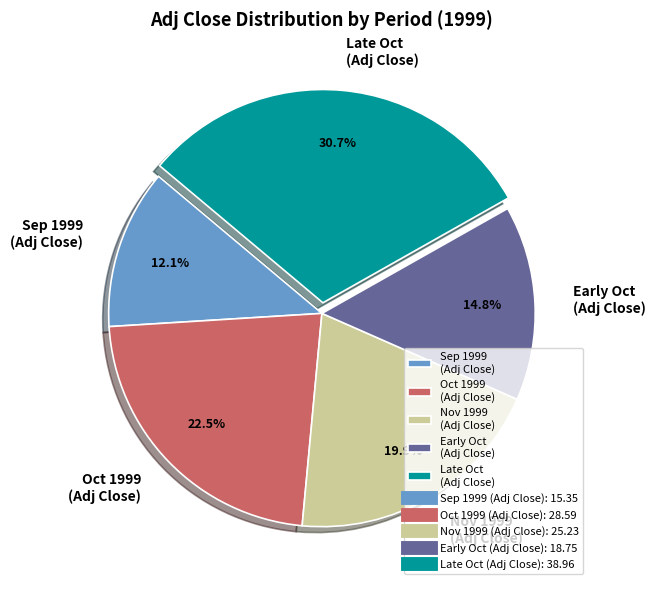

Count the number of slices in the pie.

5